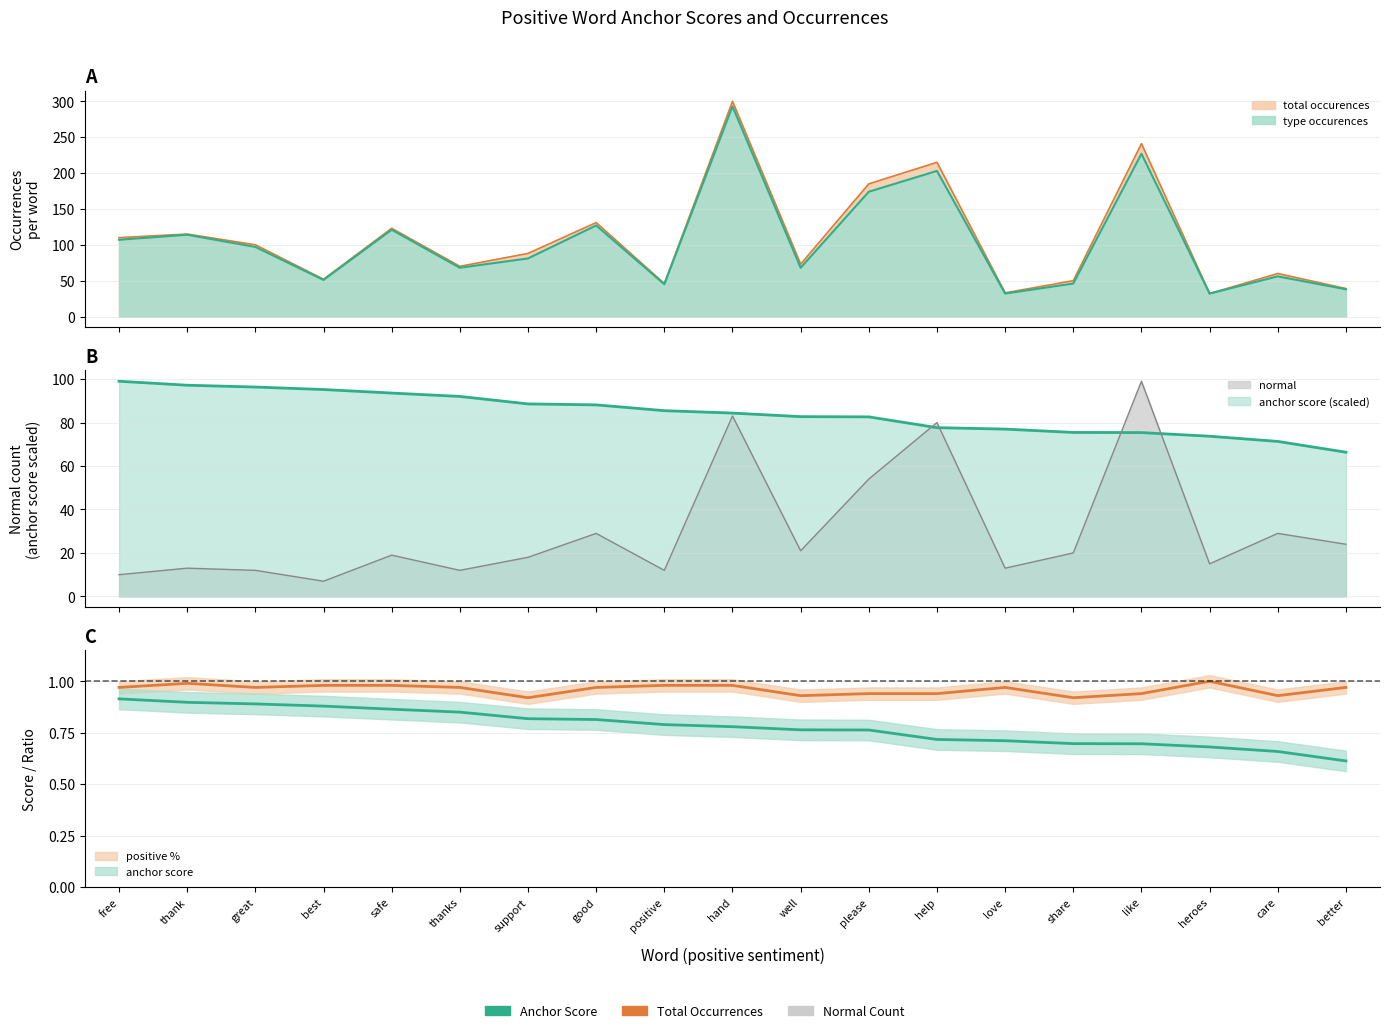

What is the spread (max minus min) of values at positive?

84.5